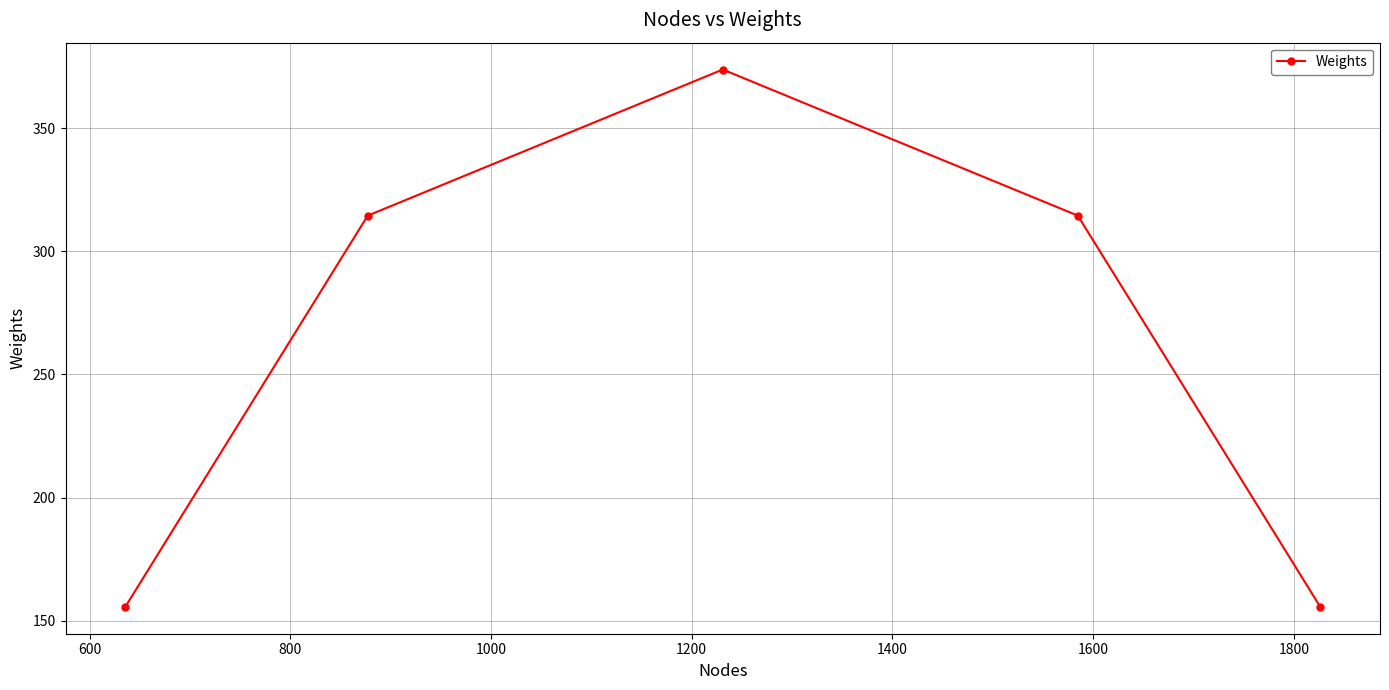

What is the value of the 3rd point from the left?

373.8